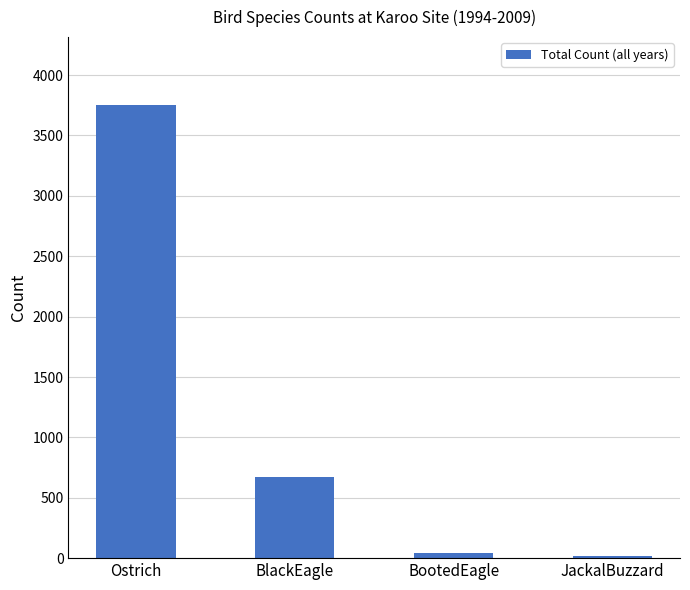

How many values are below 668?

2